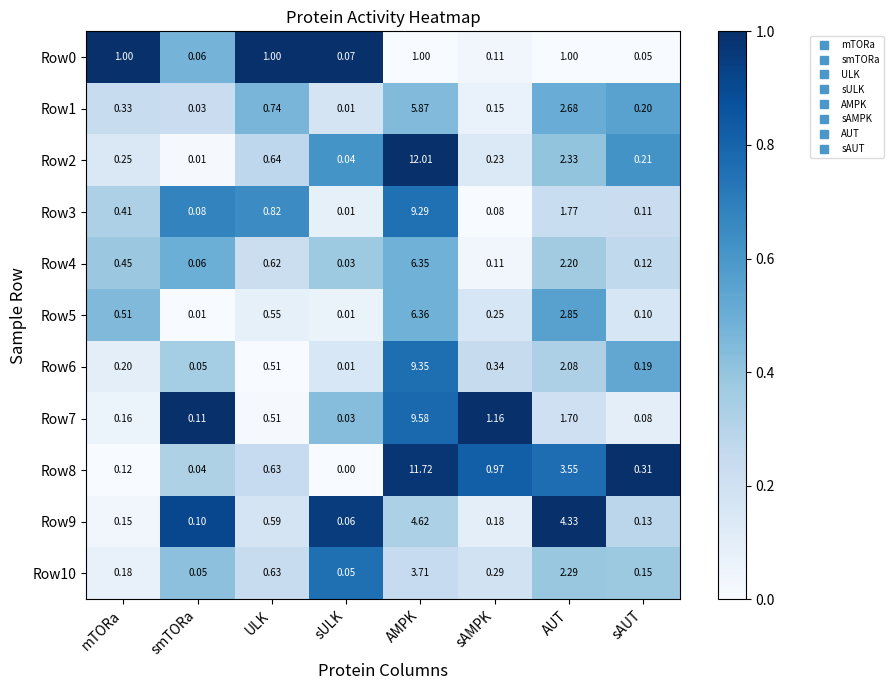

Which series has the widest spread of values?

Row2